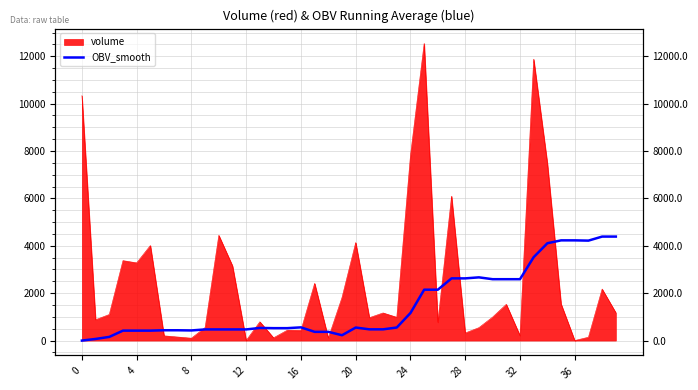

What is the label of the 10th point from the right?

30